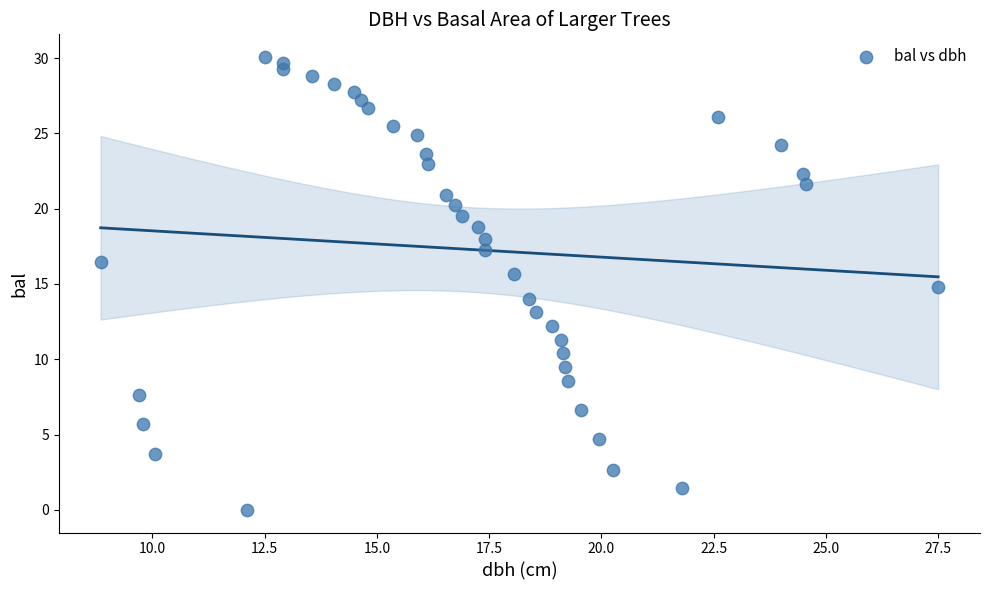

What is the range of X values (max minus min)?

18.6